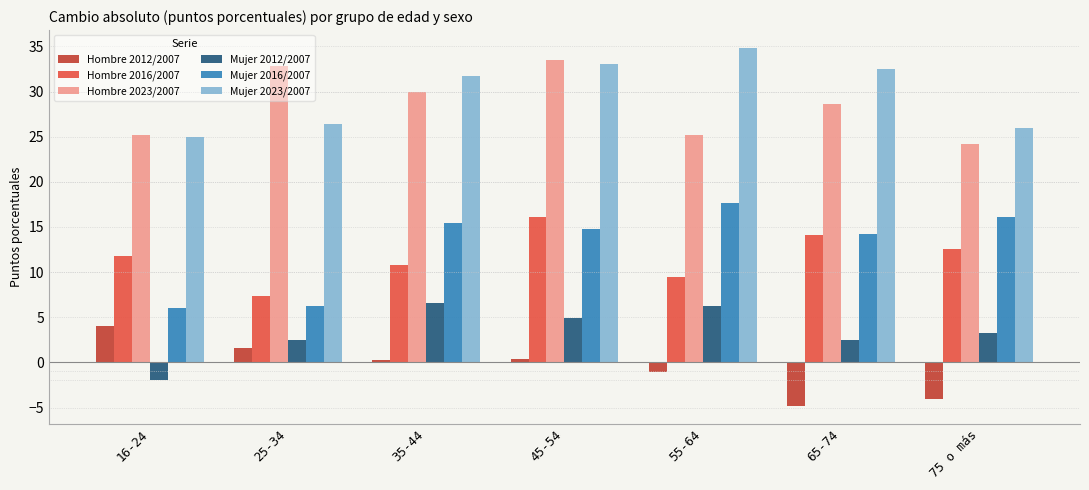

At which category is the sum across all series the highest?

45-54